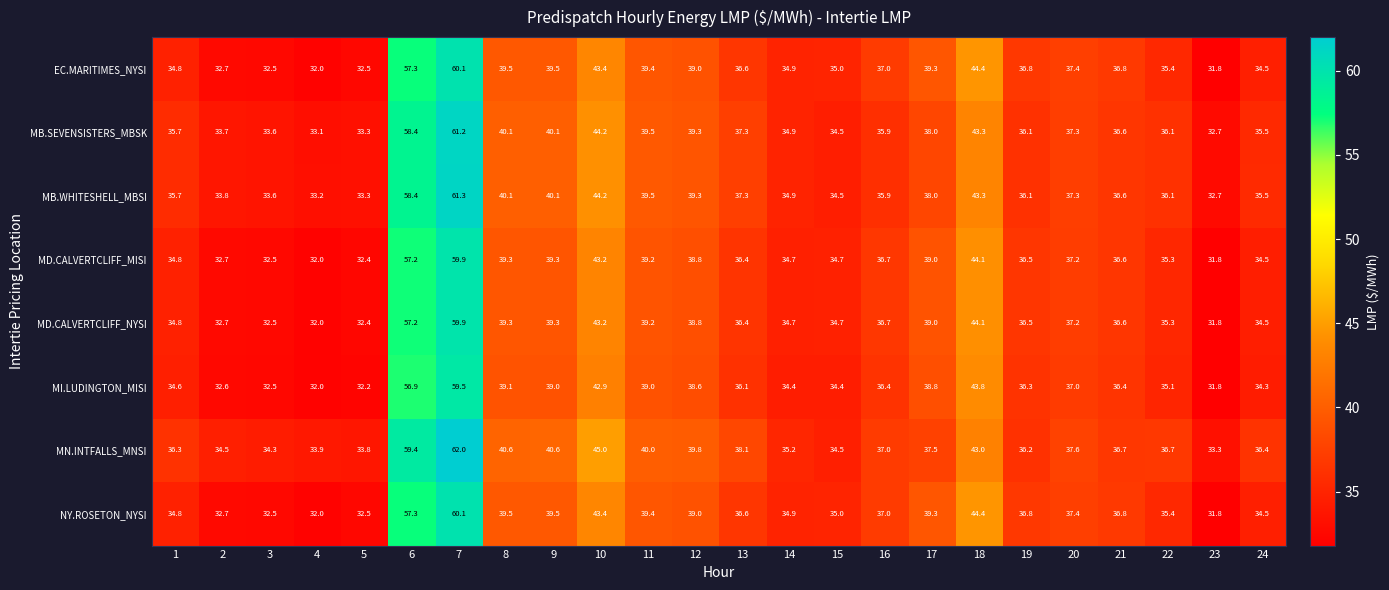

Which label corresponds to the largest value in the chart?

7